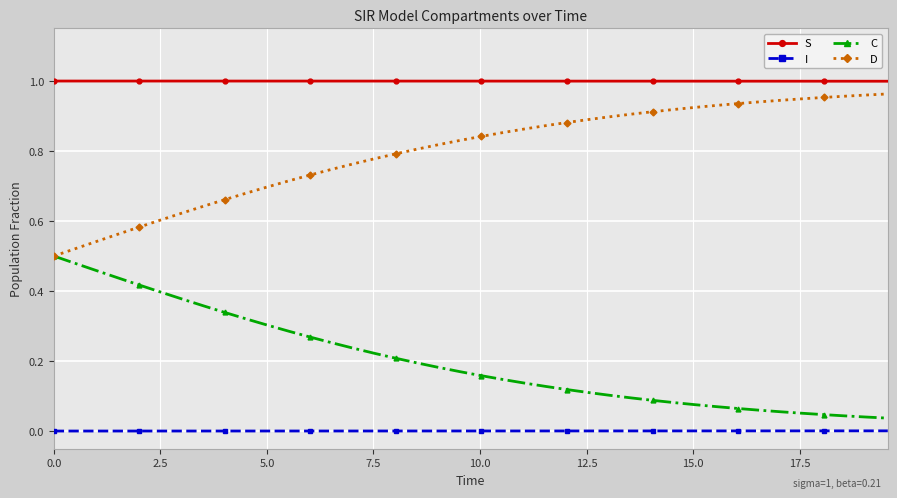

Which series has the largest total across all categories?

S